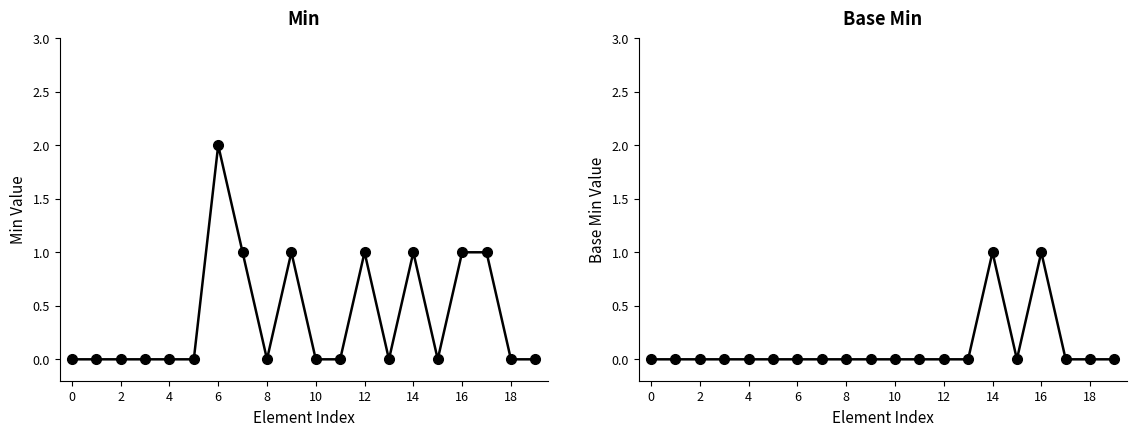

Which series has the largest total across all categories?

Min